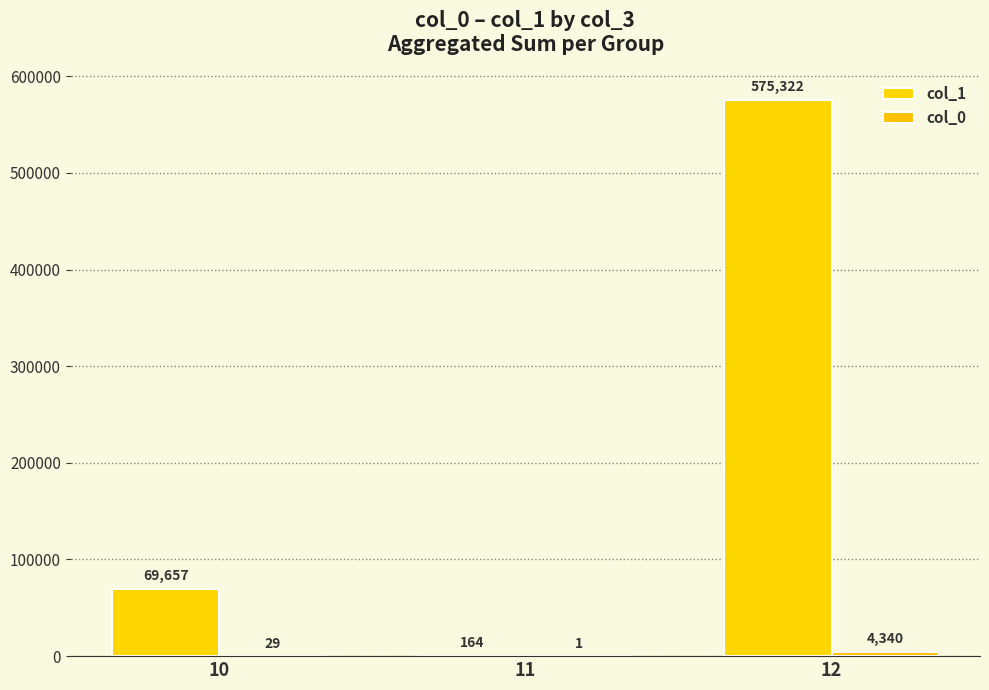

Count the col_1 values in the range 164 to 575322.

3